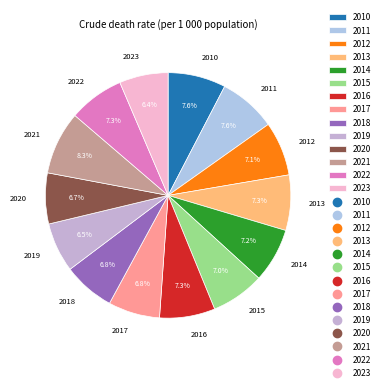

The 2016 slice represents 7% of the pie. True or false?

True